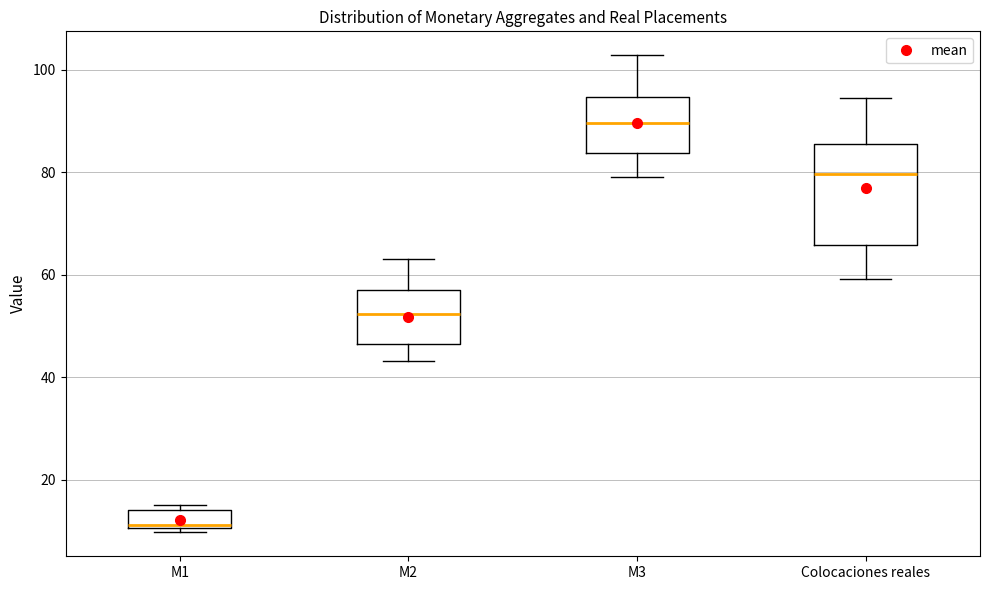

Which box's median line is the highest?

M3